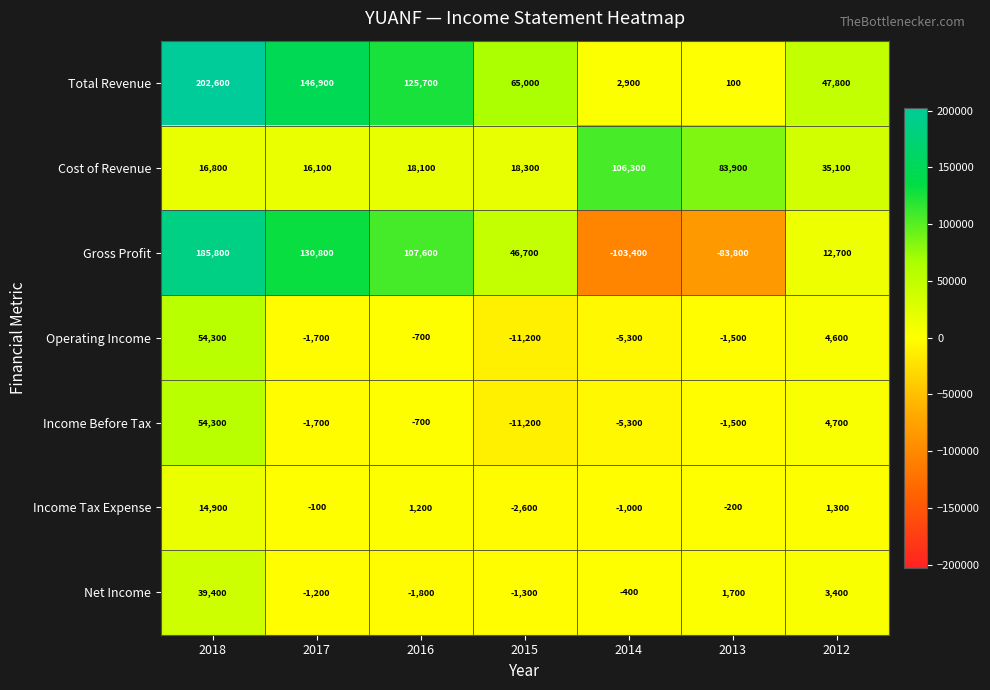

The Income Tax Expense series shows -1000 at 2014. True or false?

True